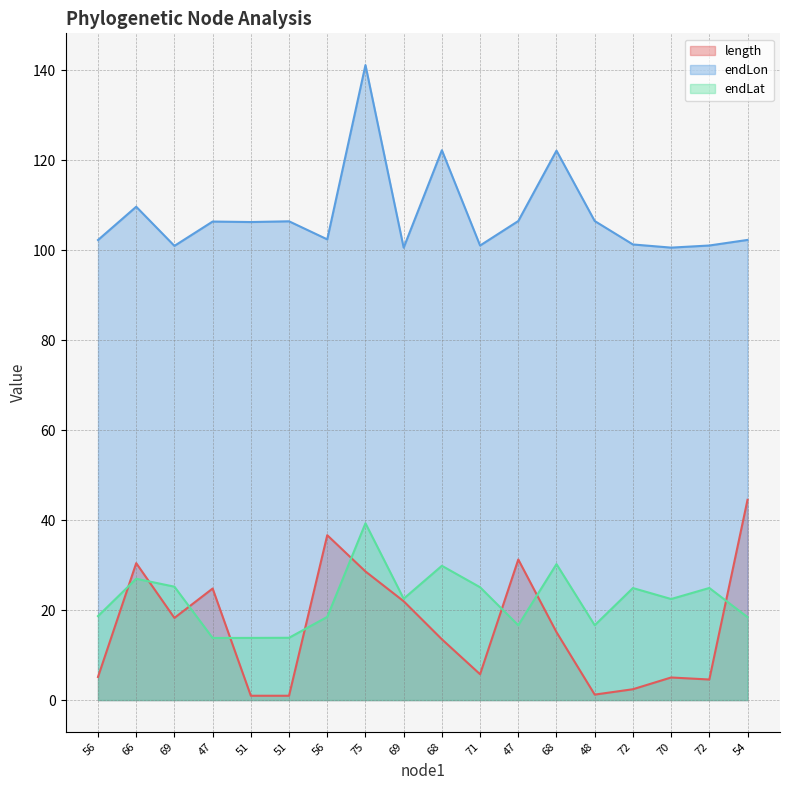

What are all the series names shown in the legend?

length, endLon, endLat